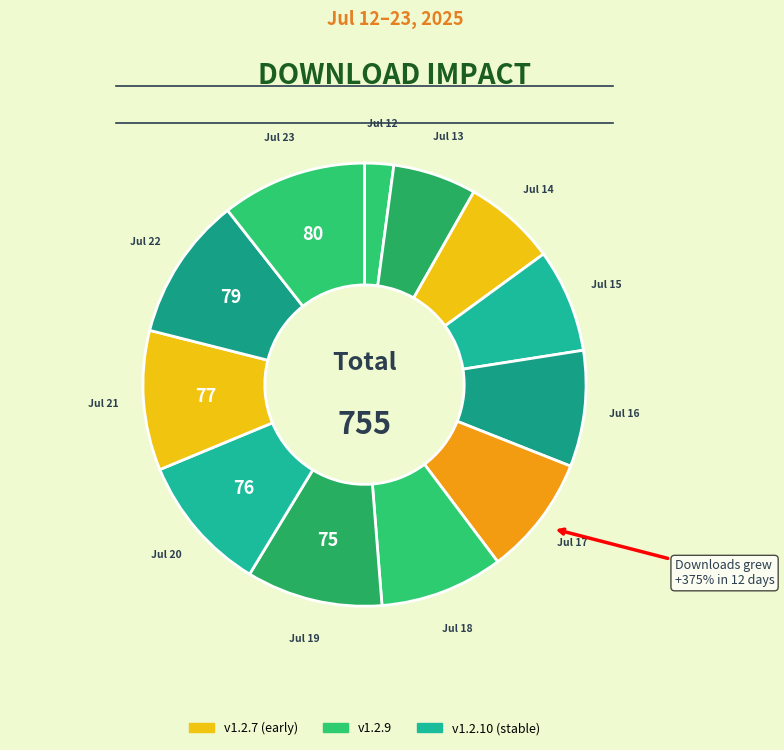

What percentage do 1.2.10
2025-07-19 and 1.2.10
2025-07-20 together represent?

20.0%